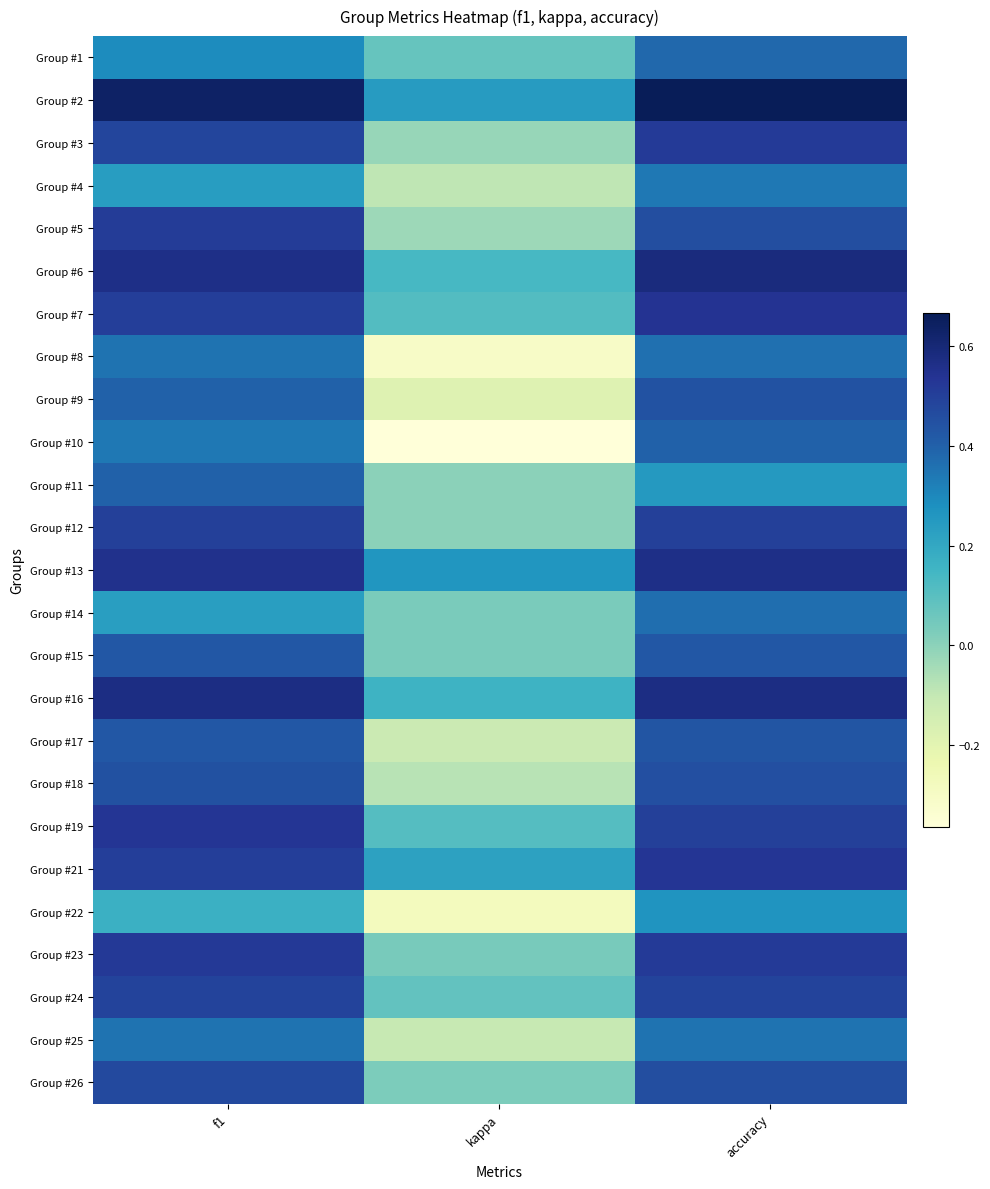

Which series changed the most between kappa and accuracy?

Group #10